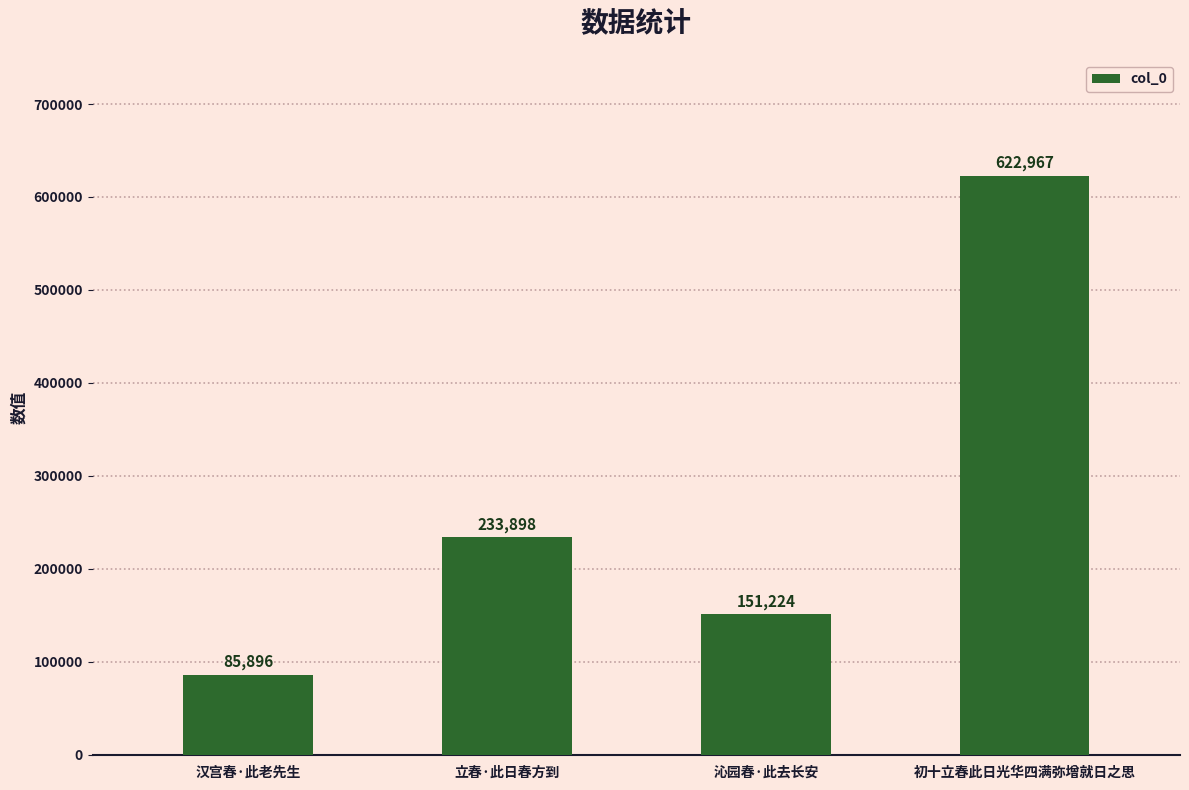

The chart shows a value of 417308 at 立春·此日春方到. True or false?

False